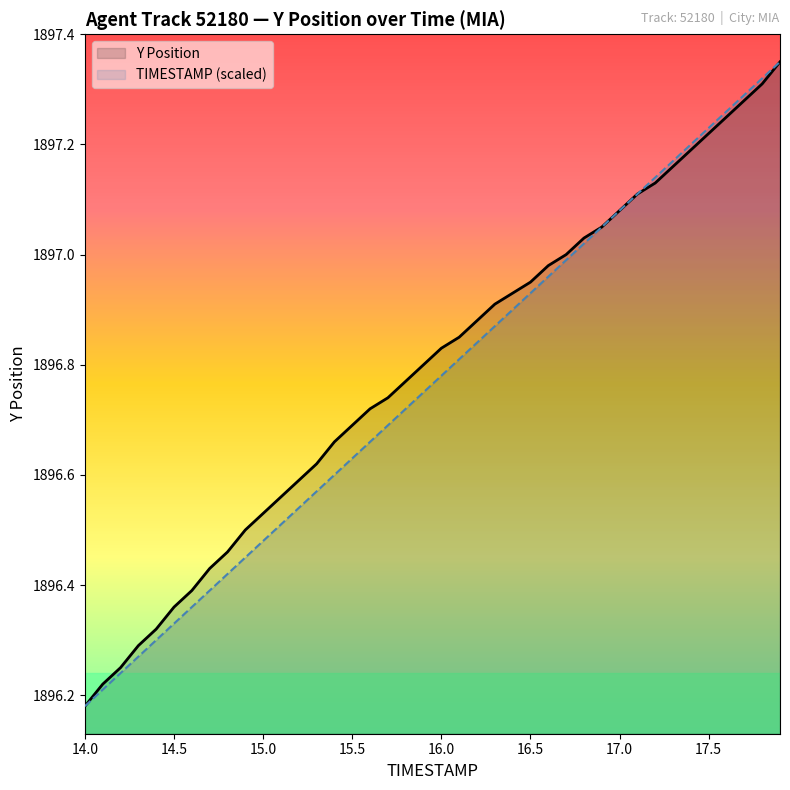

Where is TIMESTAMP (scaled) nearest to the value 1896?

14.0